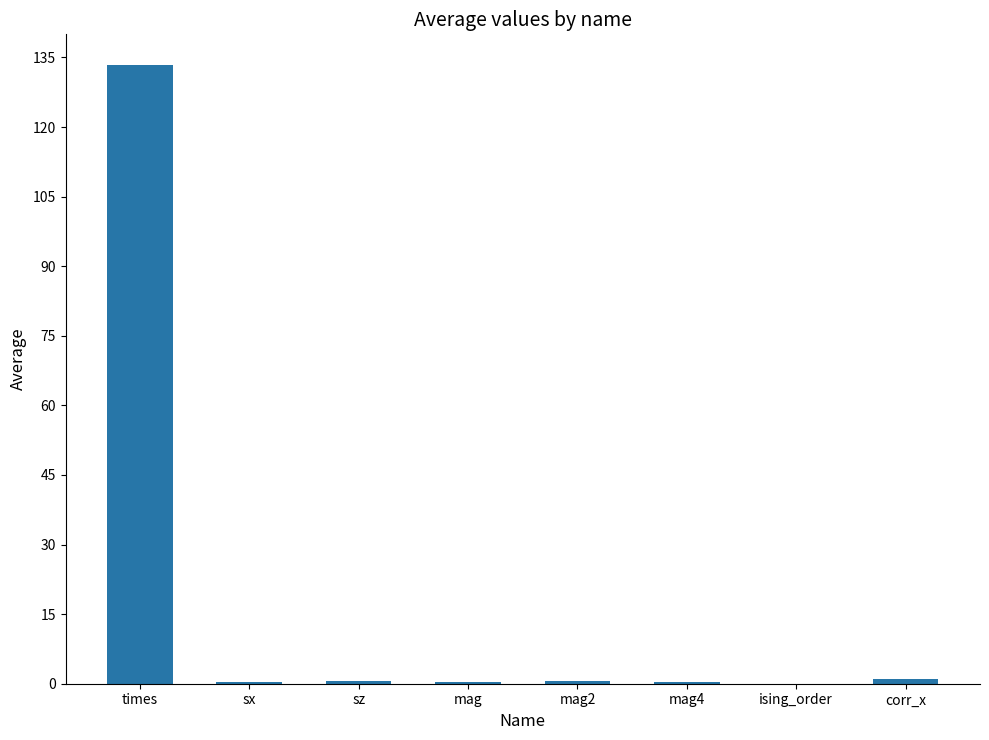

Are the bars horizontal?

No